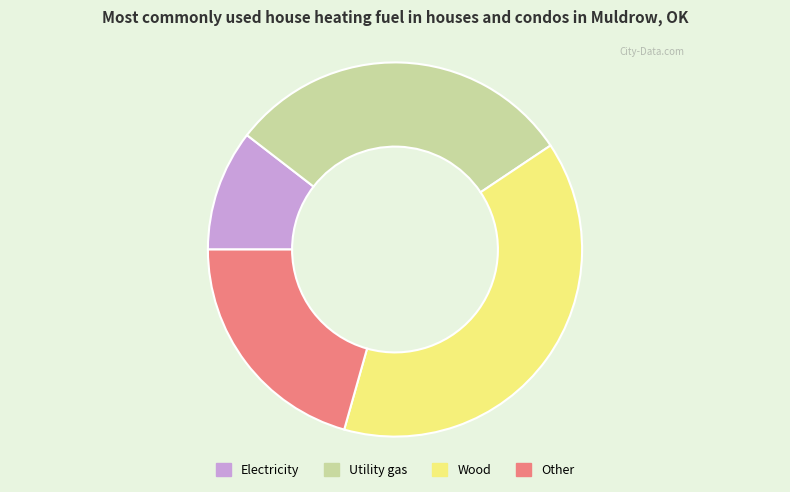

Which category has the biggest portion of the pie?

Wood